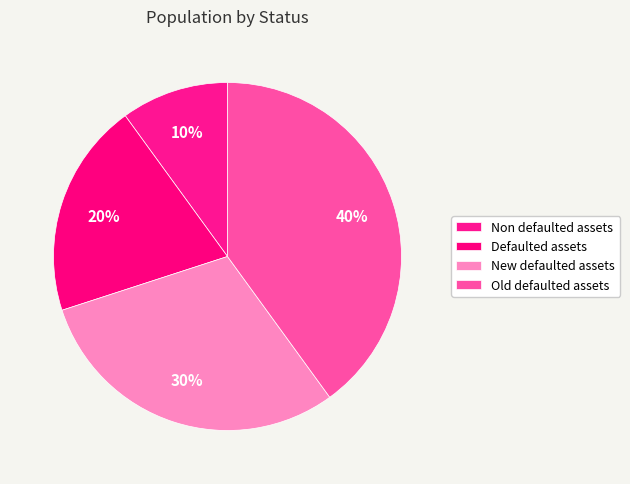

Count the number of slices in the pie.

4